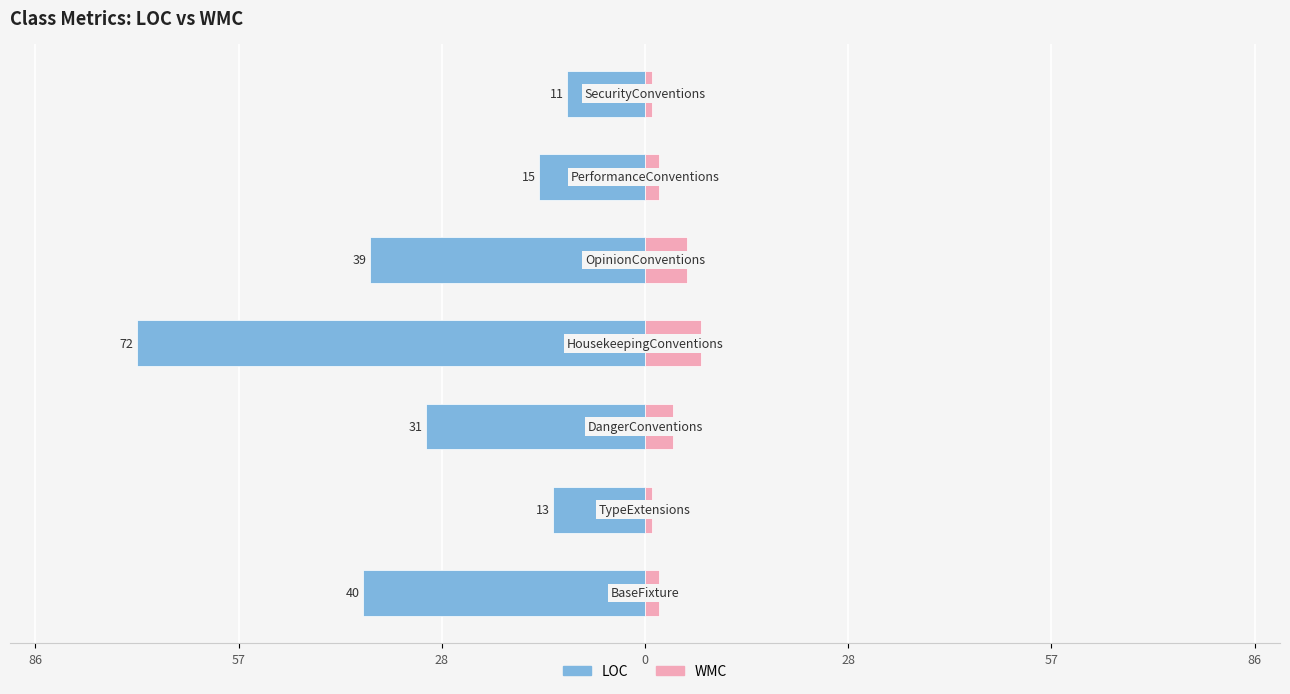

What is the highest value of the WMC series?

8